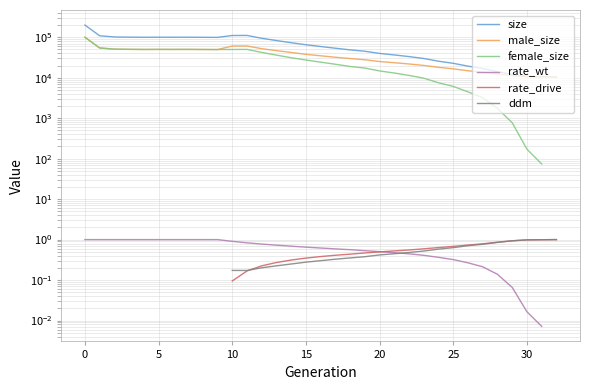

True or false: size and rate_drive intersect in this chart.

False